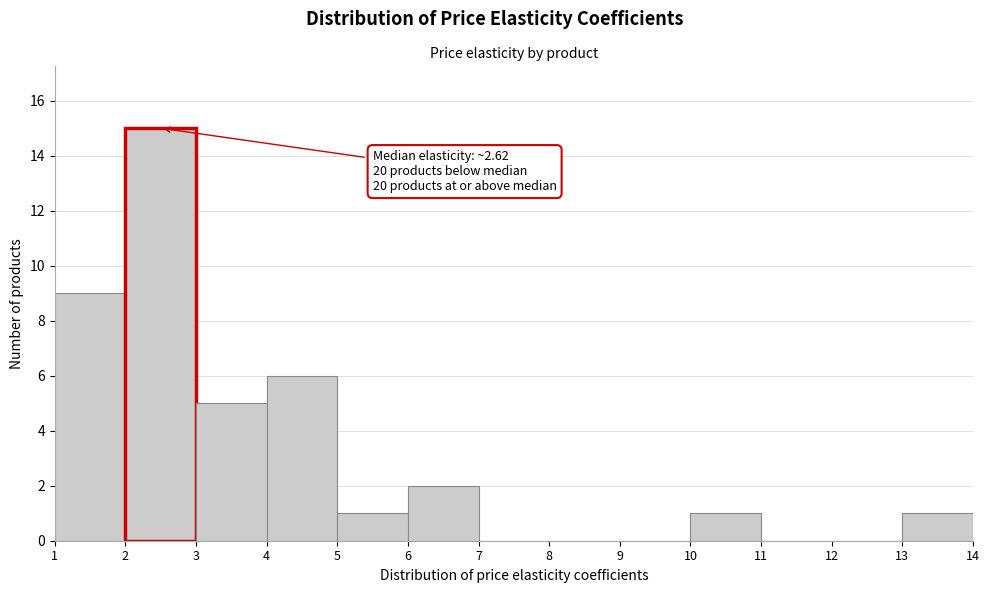

Which range on the x-axis has the tallest bar?

2 to 3